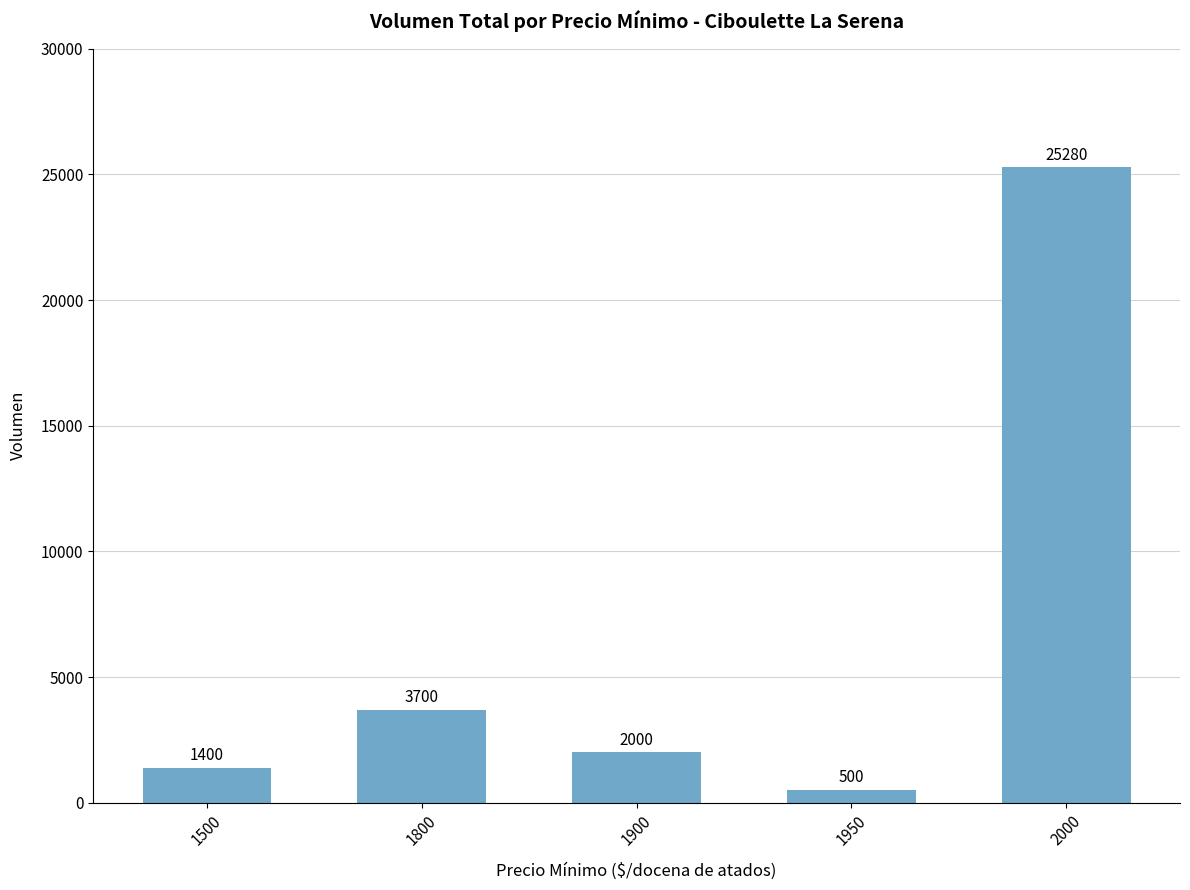

Are the bars horizontal?

No